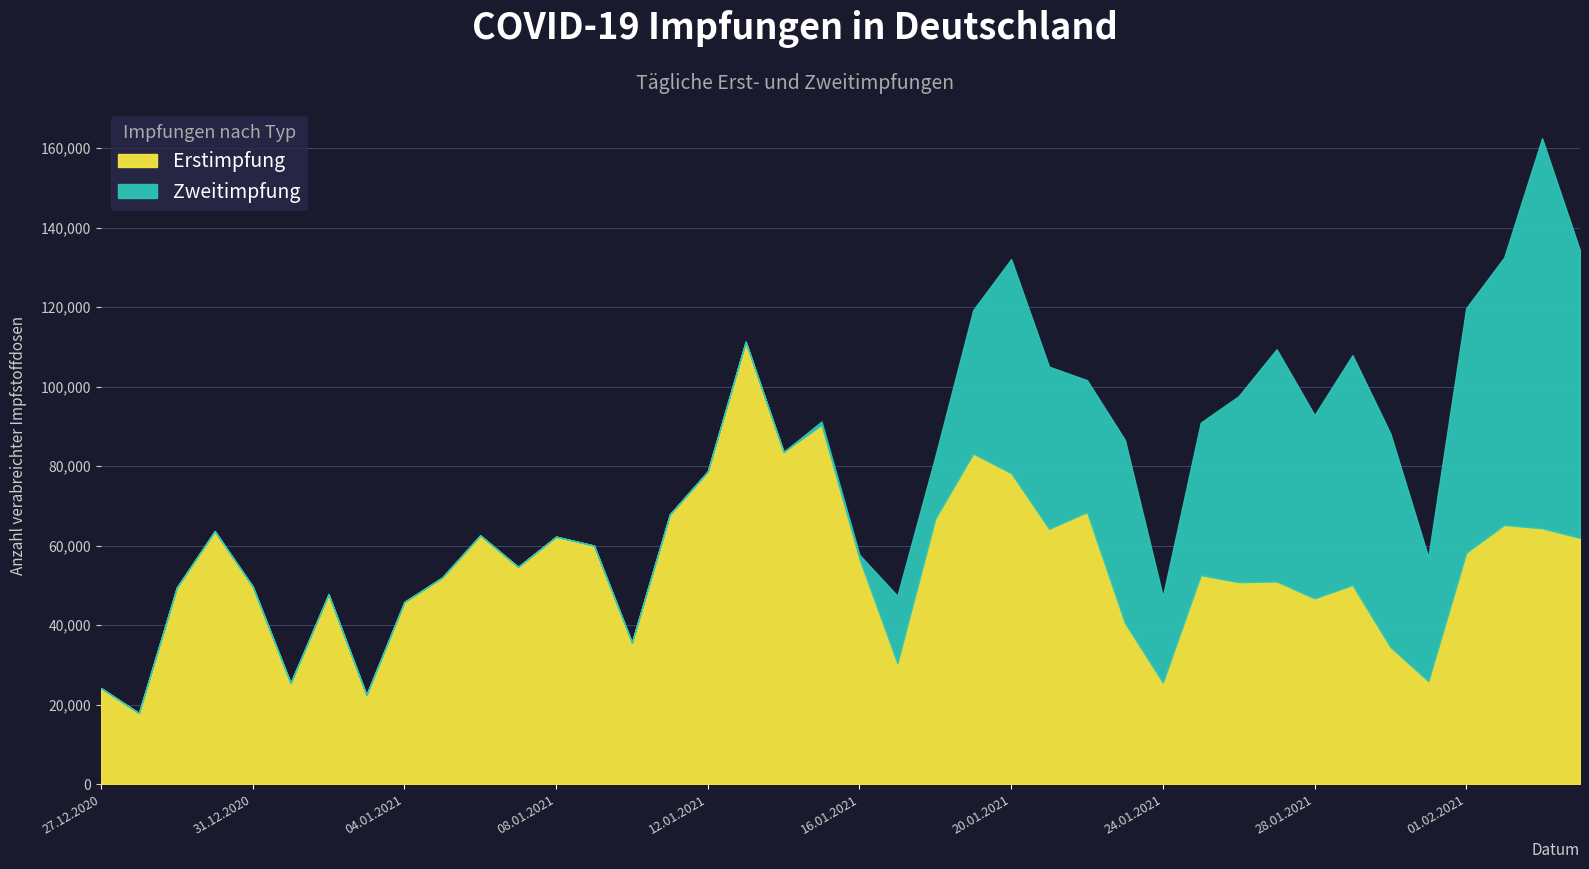

Which series has the largest total across all categories?

Erstimpfung